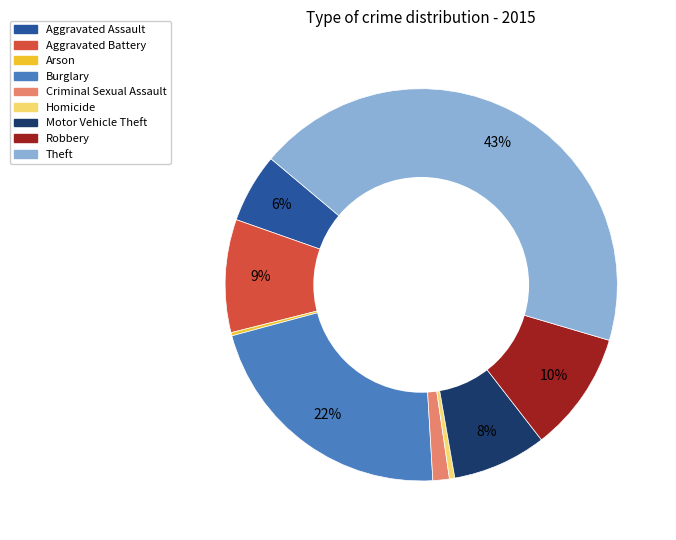

Between Robbery and Burglary, which is larger?

Burglary